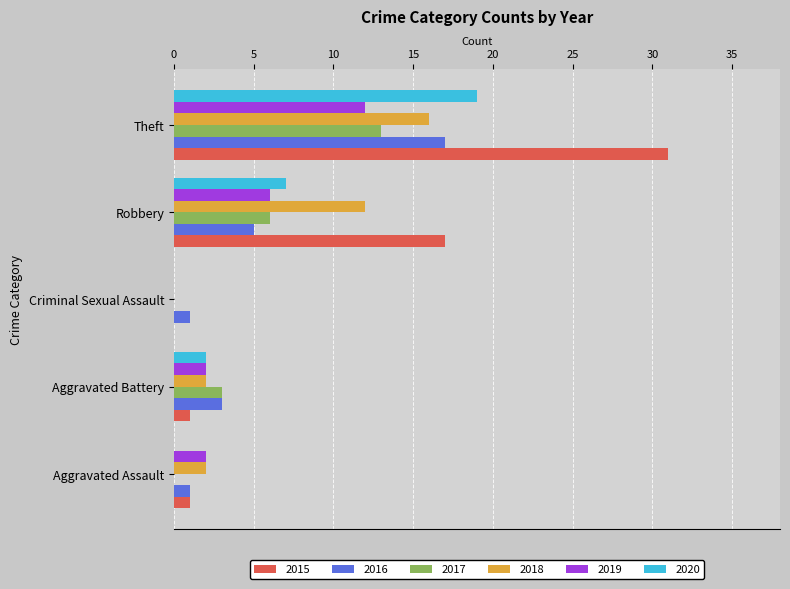

What are all the series names shown in the legend?

2015, 2016, 2017, 2018, 2019, 2020